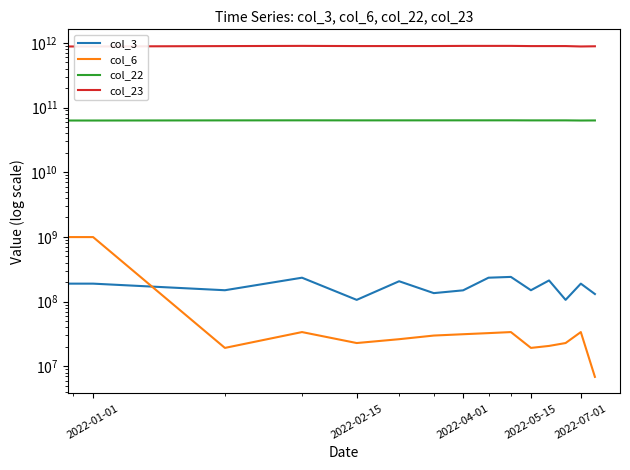

At which label is col_3 closest to 140630472?

6